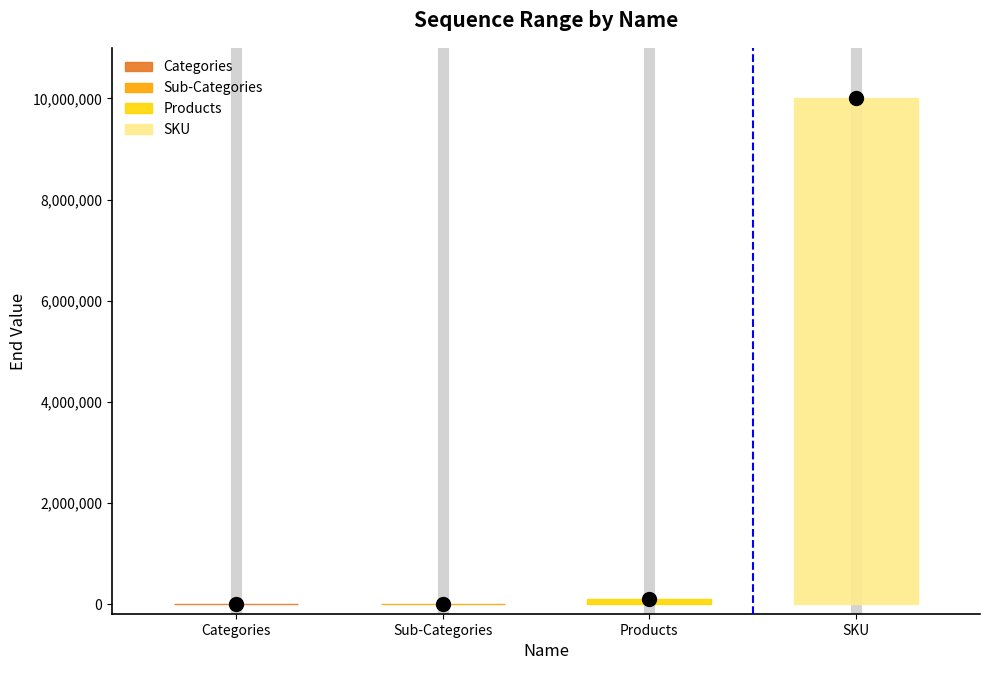

What is the label of the 2nd point from the left?

Sub-Categories